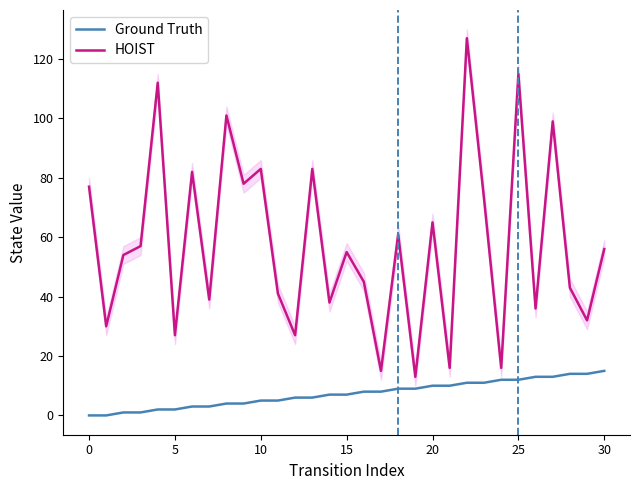

What is the label of the 29th point from the left?

28